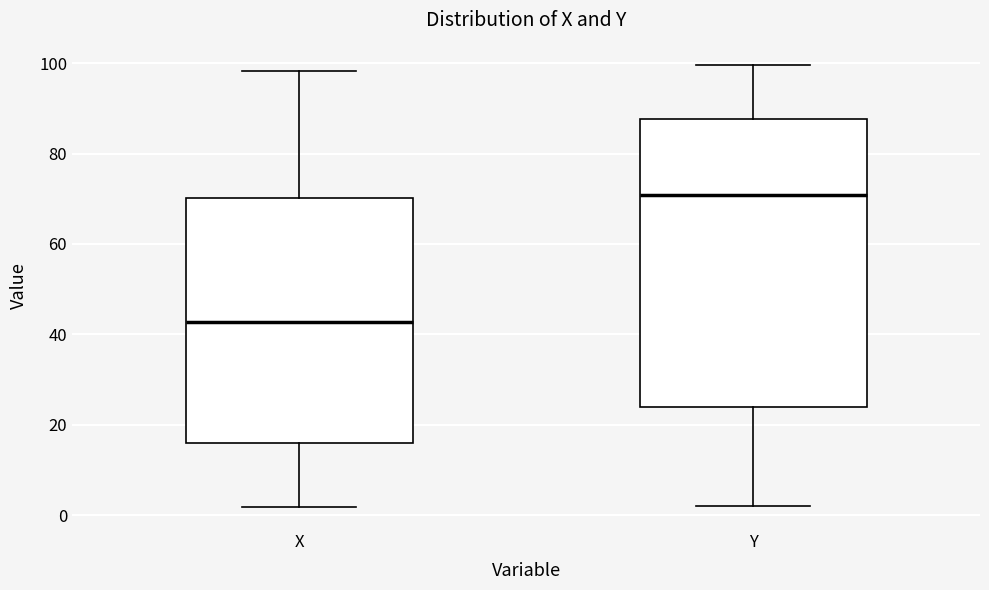

Where does the lower whisker of the box for Y end on the y-axis? The values are not printed on the chart, so give them approximately, as read against the axis.

2